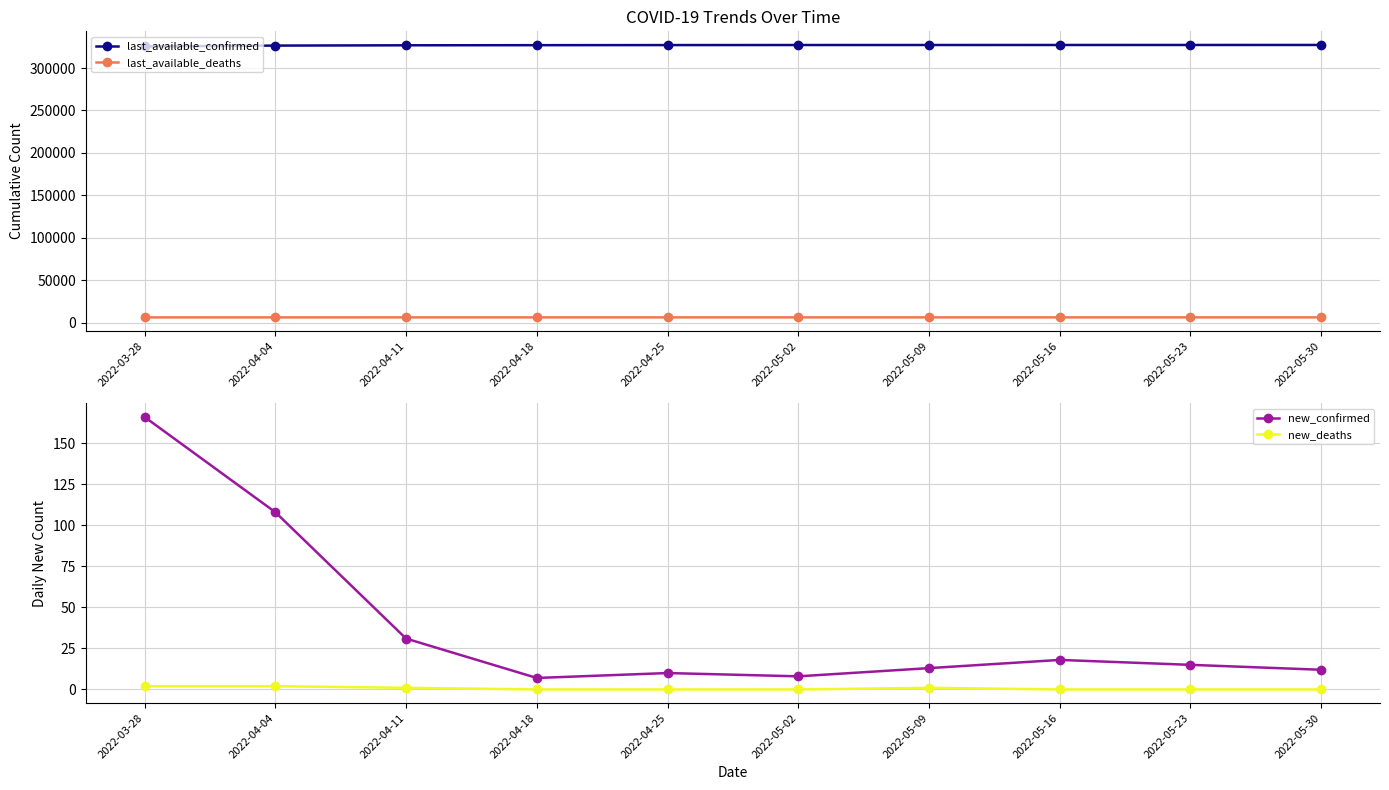

At which category is the sum across all series the highest?

2022-05-30